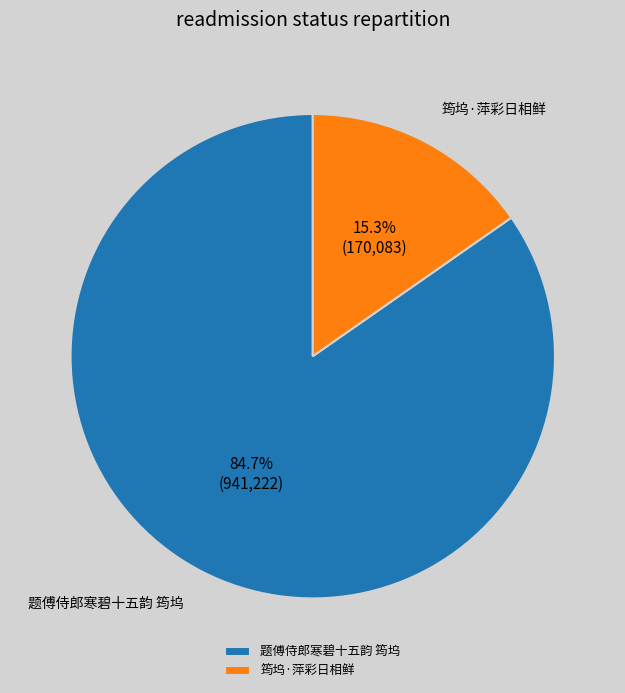

What percentage is the 题傅侍郎寒碧十五韵 筠坞 slice, to the nearest percent?

85%